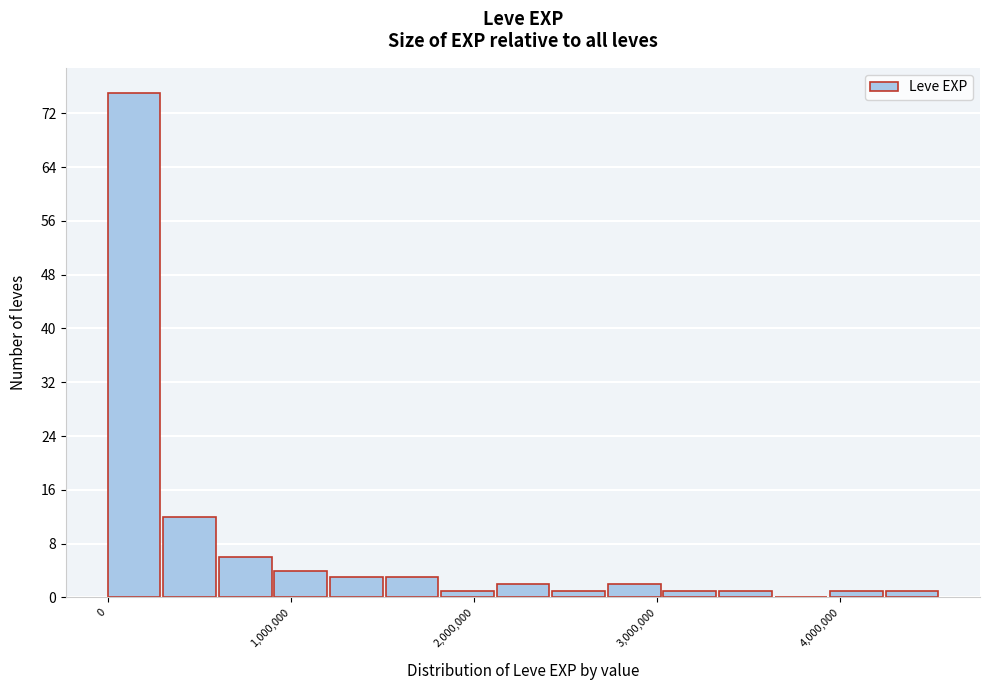

Read against the x-axis, roughly where is the centre of the tallest bar?

100000